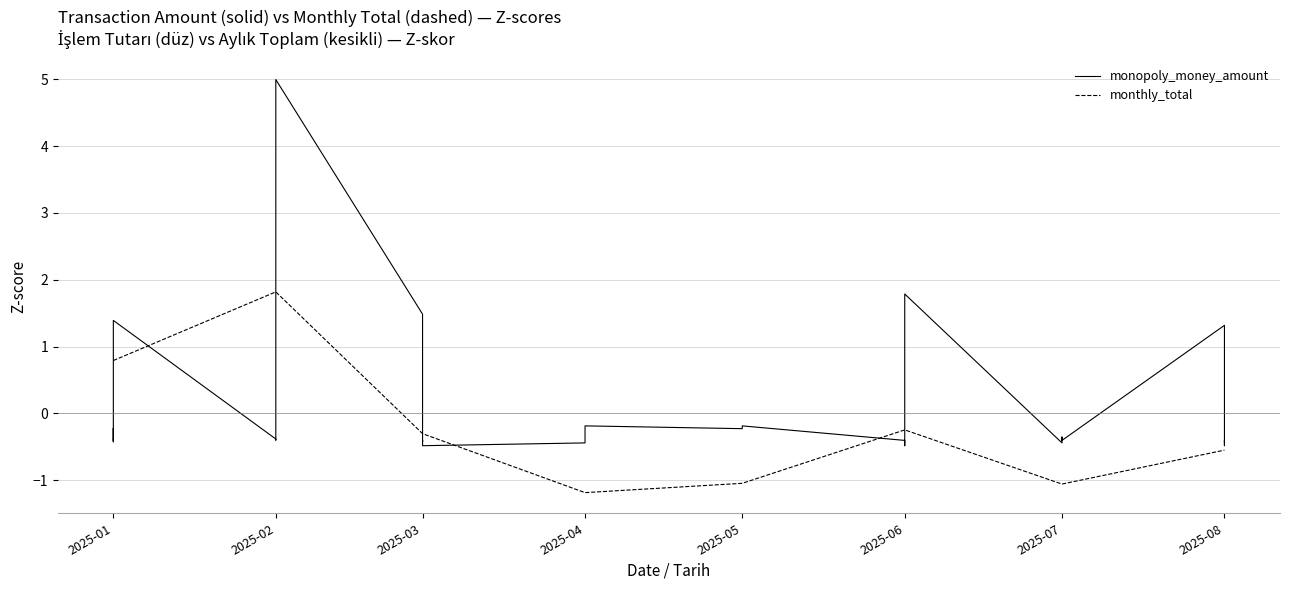

After their last crossing, which series has the higher values: monopoly_money_amount or monthly_total?

monopoly_money_amount